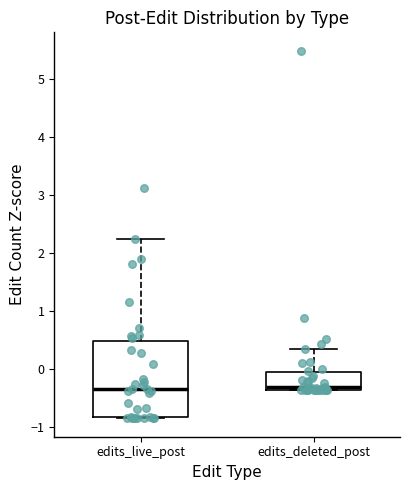

Reading left to right, transcribe this box plot: for each box, give where its median line is, the range the box spans, and where its two whiskers end, as read against the y-axis. The values are not printed on the chart, so give them approximately, as read against the axis.

edits_live_post: median -0.3, box -0.8 to 0.5, whiskers -0.9 to 2.2
edits_deleted_post: median -0.3, box -0.4 to -0.1, whiskers -0.4 to 0.3